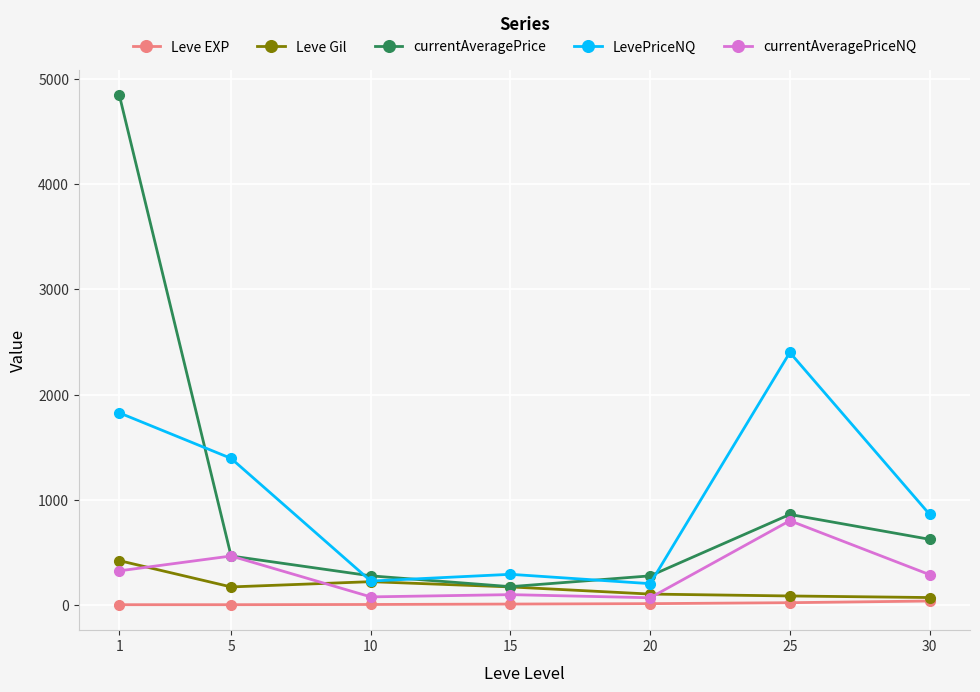

What is the sum of the LevePriceNQ values at 1 and 30?

2686.7